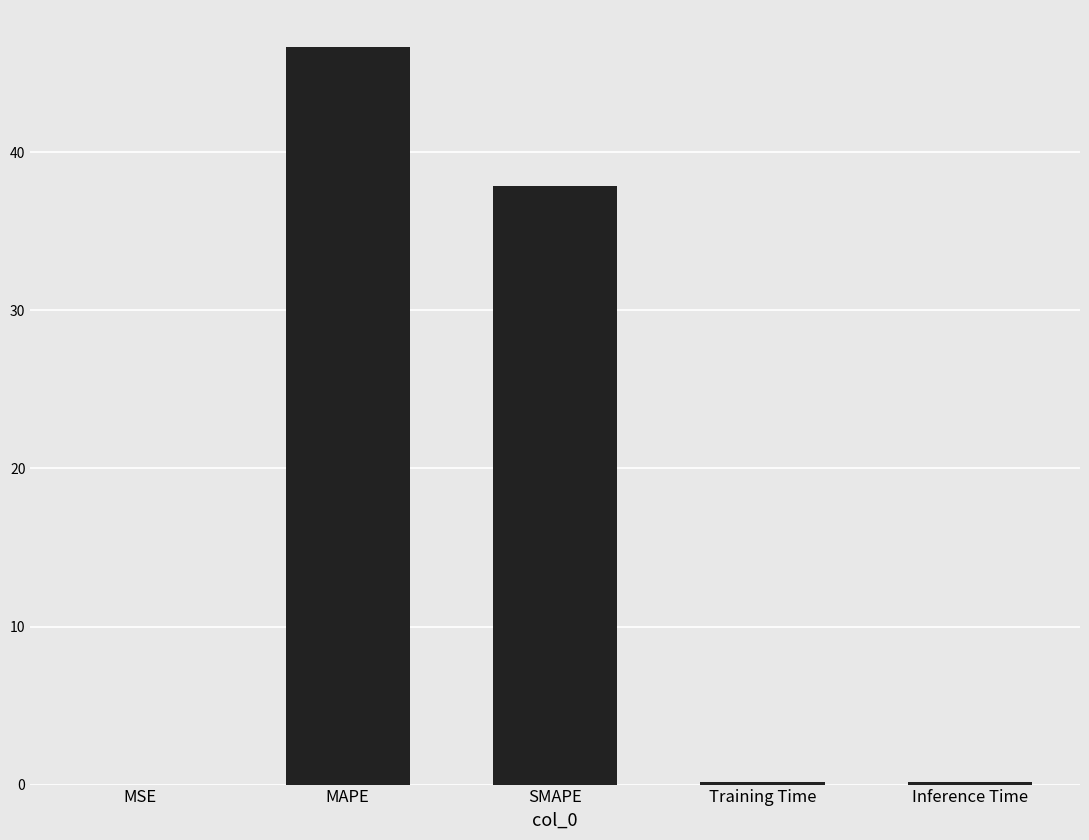

True or false: the data shows 0.0 at MSE.

True